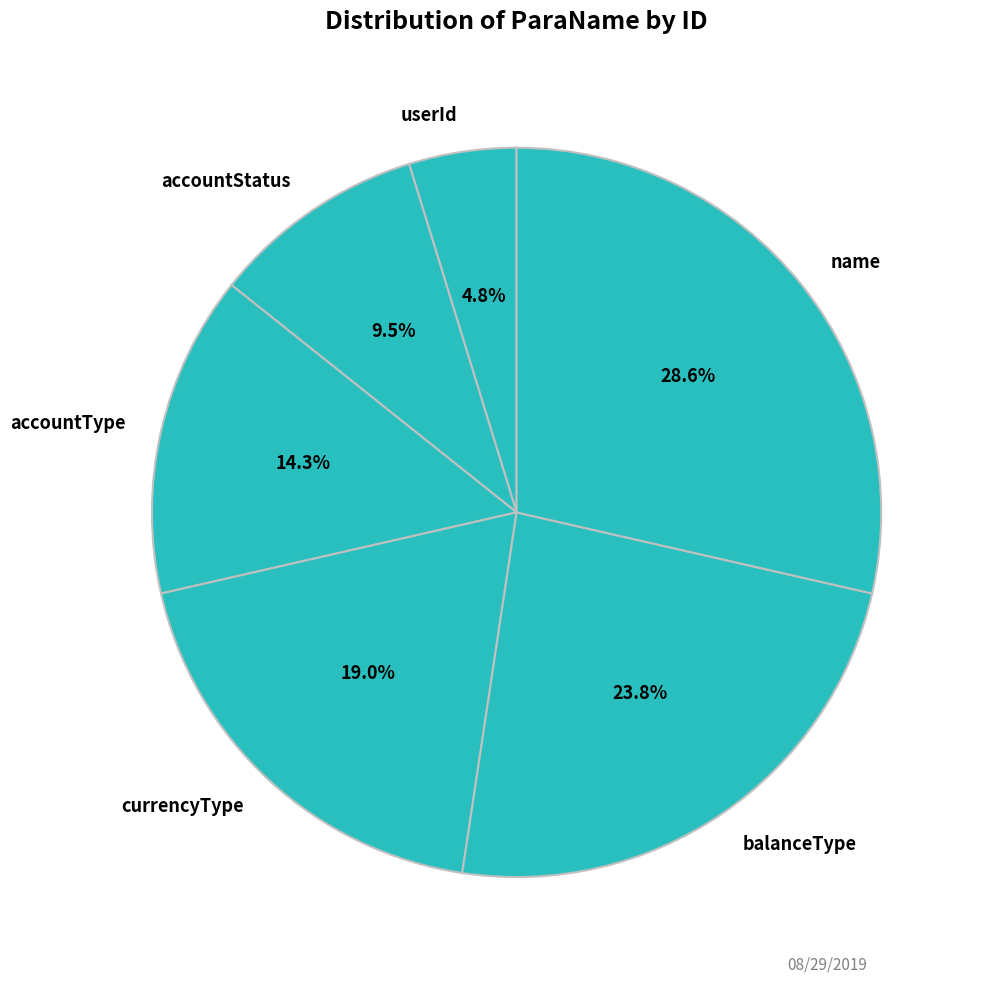

Does any single category account for the majority?

No